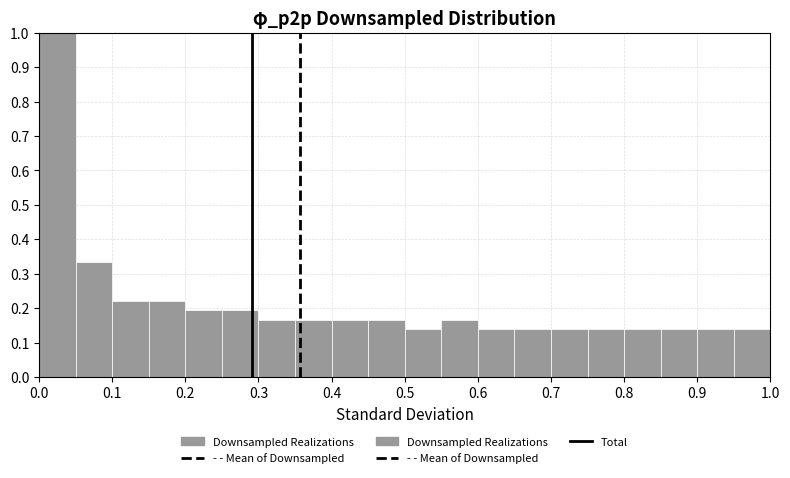

Reading left to right, transcribe this chart: for each bar, give the range it covers on the x-axis and its height. The values are not printed on the chart, so give them approximately, as read against the axis.

0.00 to 0.05: 1.00
0.05 to 0.10: 0.33
0.10 to 0.15: 0.22
0.15 to 0.20: 0.22
0.20 to 0.25: 0.19
0.25 to 0.30: 0.19
0.30 to 0.35: 0.17
0.35 to 0.40: 0.17
0.40 to 0.45: 0.17
0.45 to 0.50: 0.17
0.50 to 0.55: 0.14
0.55 to 0.60: 0.17
0.60 to 0.65: 0.14
0.65 to 0.70: 0.14
0.70 to 0.75: 0.14
0.75 to 0.80: 0.14
0.80 to 0.85: 0.14
0.85 to 0.90: 0.14
0.90 to 0.95: 0.14
0.95 to 1.00: 0.14